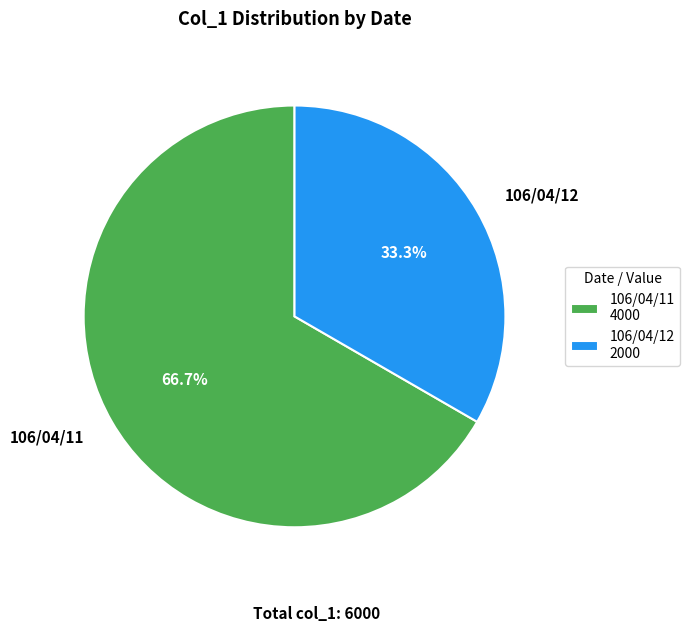

Approximately how many times larger is the value at 106/04/11 compared to 106/04/12?

2.0